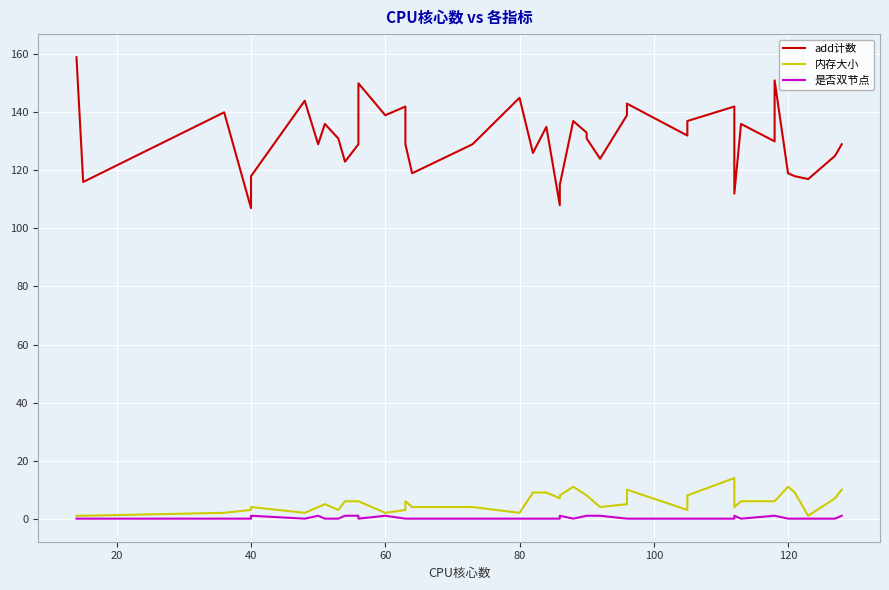

At how many categories does at least one series exceed 97?

40